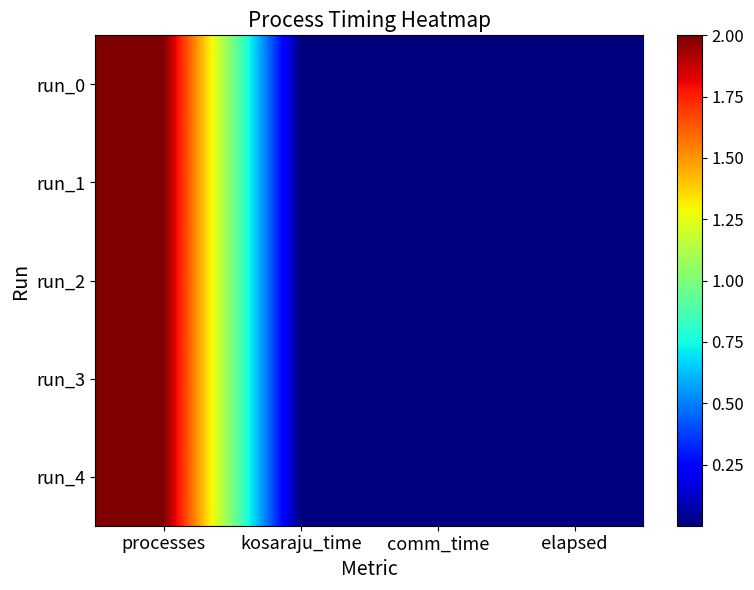

Reading right to left, transcribe all the data shown in this chart.

run_0: elapsed=0.0	comm_time=0.0	kosaraju_time=0.0	processes=2.0
run_1: elapsed=0.0	comm_time=0.0	kosaraju_time=0.0	processes=2.0
run_2: elapsed=0.0	comm_time=0.0	kosaraju_time=0.0	processes=2.0
run_3: elapsed=0.0	comm_time=0.0	kosaraju_time=0.0	processes=2.0
run_4: elapsed=0.0	comm_time=0.0	kosaraju_time=0.0	processes=2.0